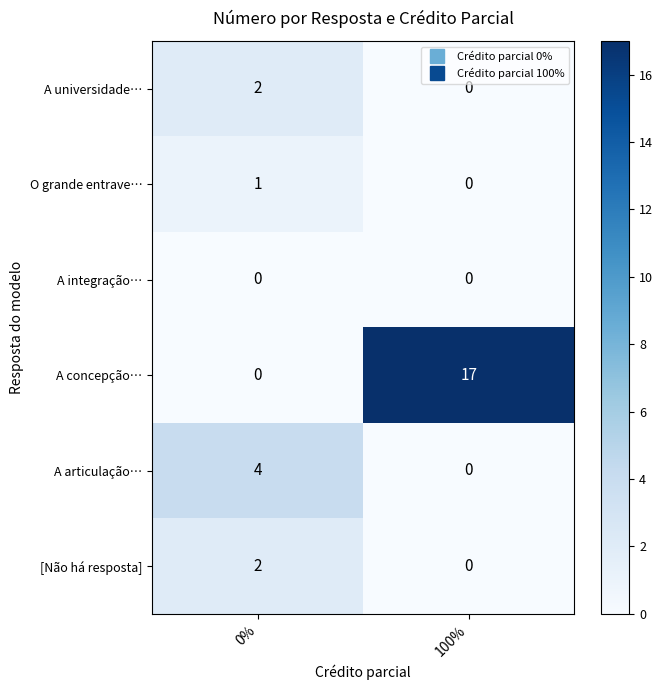

Reading left to right, what are all the values shown in this chart?

A universidade…: 2	0
O grande entrave…: 1	0
A integração…: 0	0
A concepção…: 0	17
A articulação…: 4	0
[Não há resposta]: 2	0